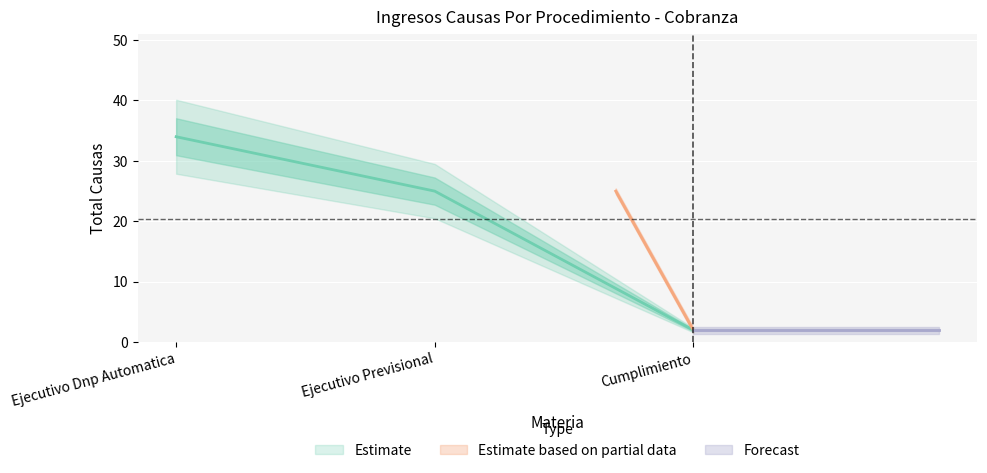

What position from the right is Materia?

3